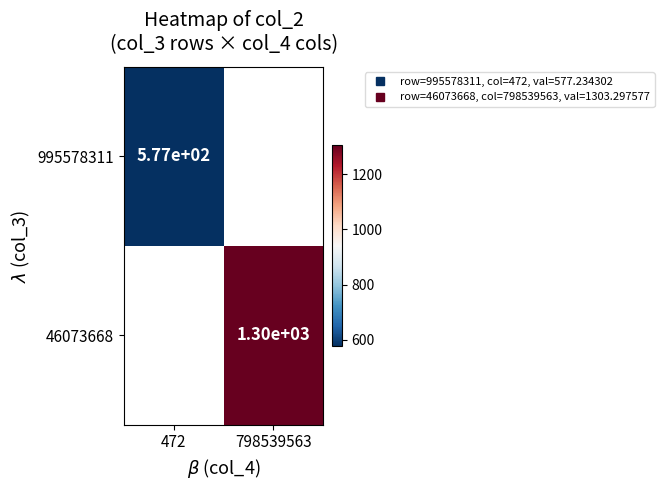

Which label corresponds to the largest value in the chart?

798539563